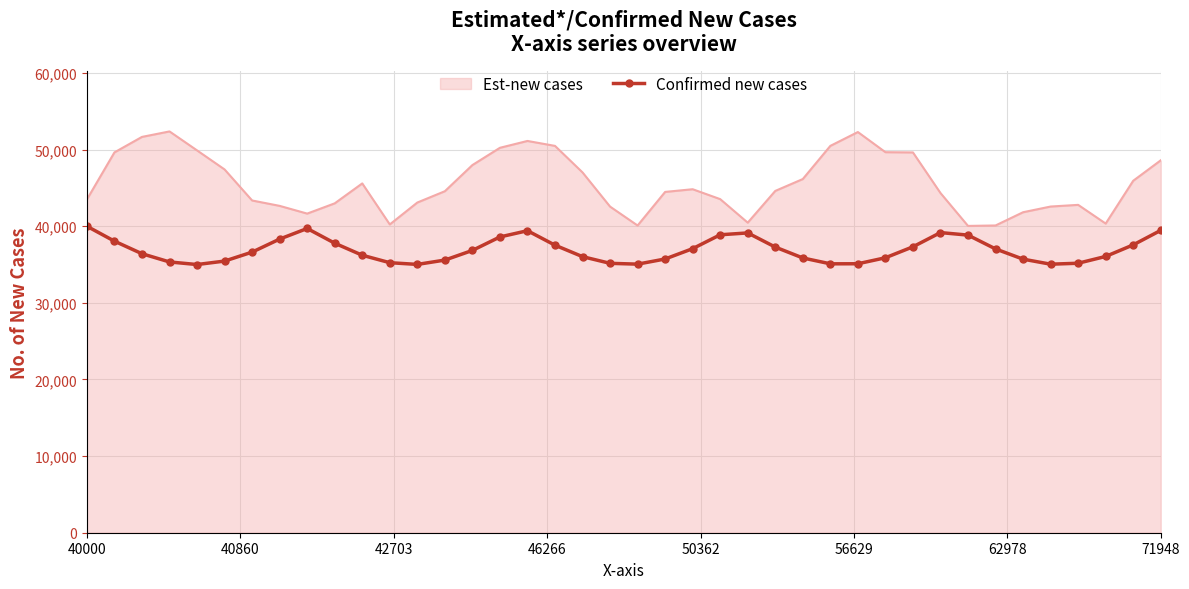

What is the difference between the maximum and minimum values in the Confirmed new cases series?

4997.9